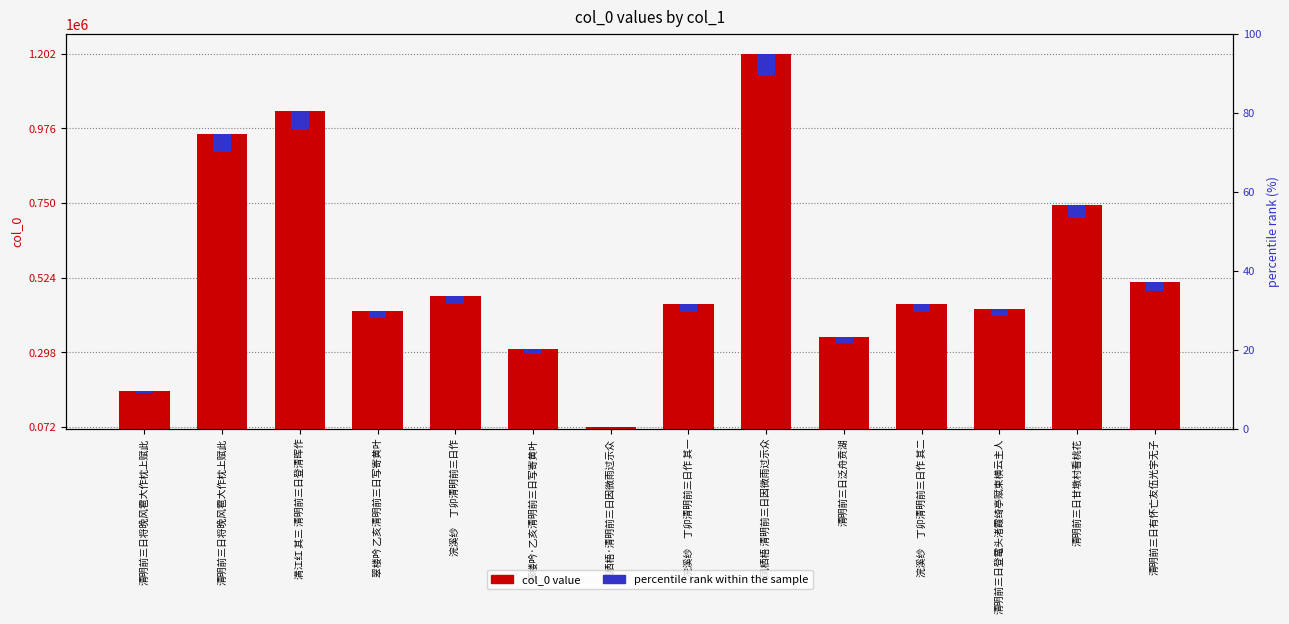

List the labels in order of col_0 value value, largest first.

凤栖梧 清明前三日因微雨过示众, 满江红 其三 清明前三日登清晖作, 清明前三日将晚风雹大作枕上赋此, 清明前三日甘墩村看桃花, 清明前三日有怀亡友伍光宇无子, 浣溪纱　丁卯清明前三日作, 浣溪纱　丁卯清明前三日作 其二, 浣溪纱　丁卯清明前三日作 其一, 清明前三日登鼋头渚霞绮亭赋柬横云主人, 翠楼吟 乙亥清明前三日写寄黄叶, 清明前三日泛舟贲湖, 翠楼吟·乙亥清明前三日写寄黄叶, 清明前三日将晚风雹大作枕上赋此, 风栖梧·清明前三日因微雨过示众